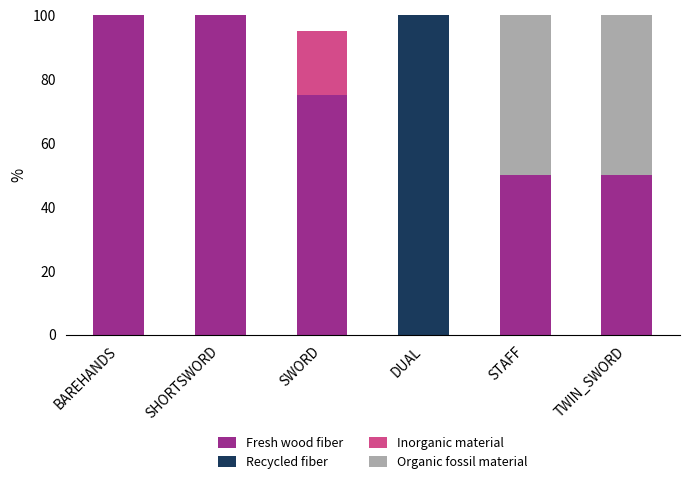

How many series are shown in this chart?

4